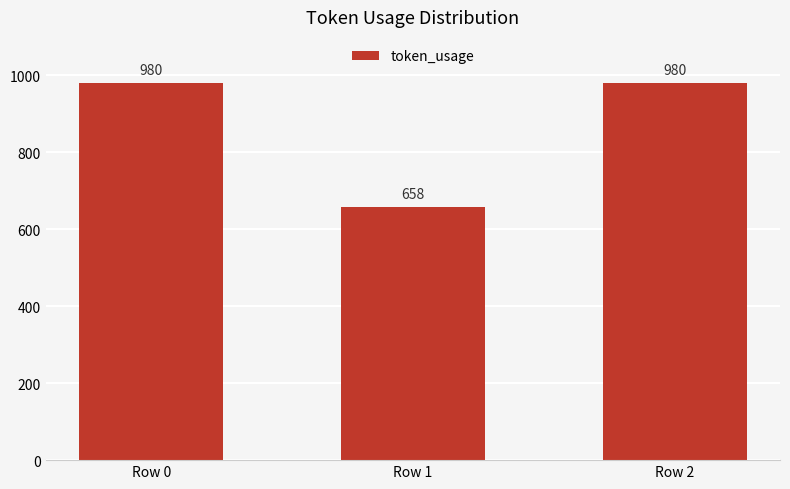

The value at Row 0 is 1567. True or false?

False